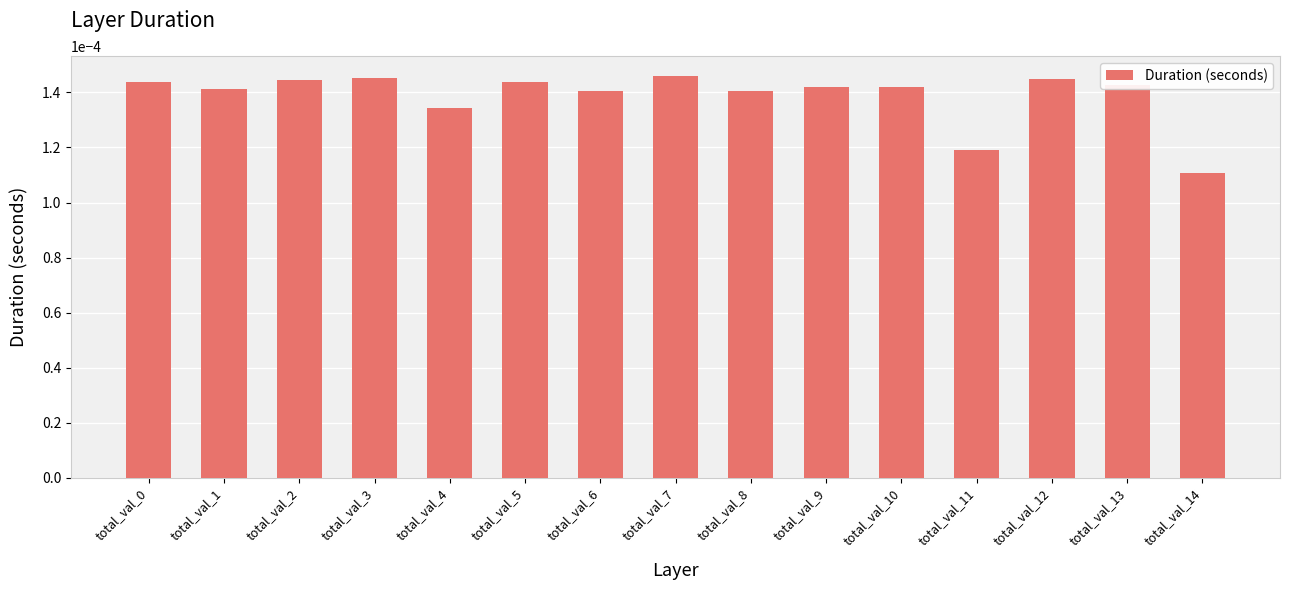

Which has a higher value, total_val_10 or total_val_4?

total_val_10